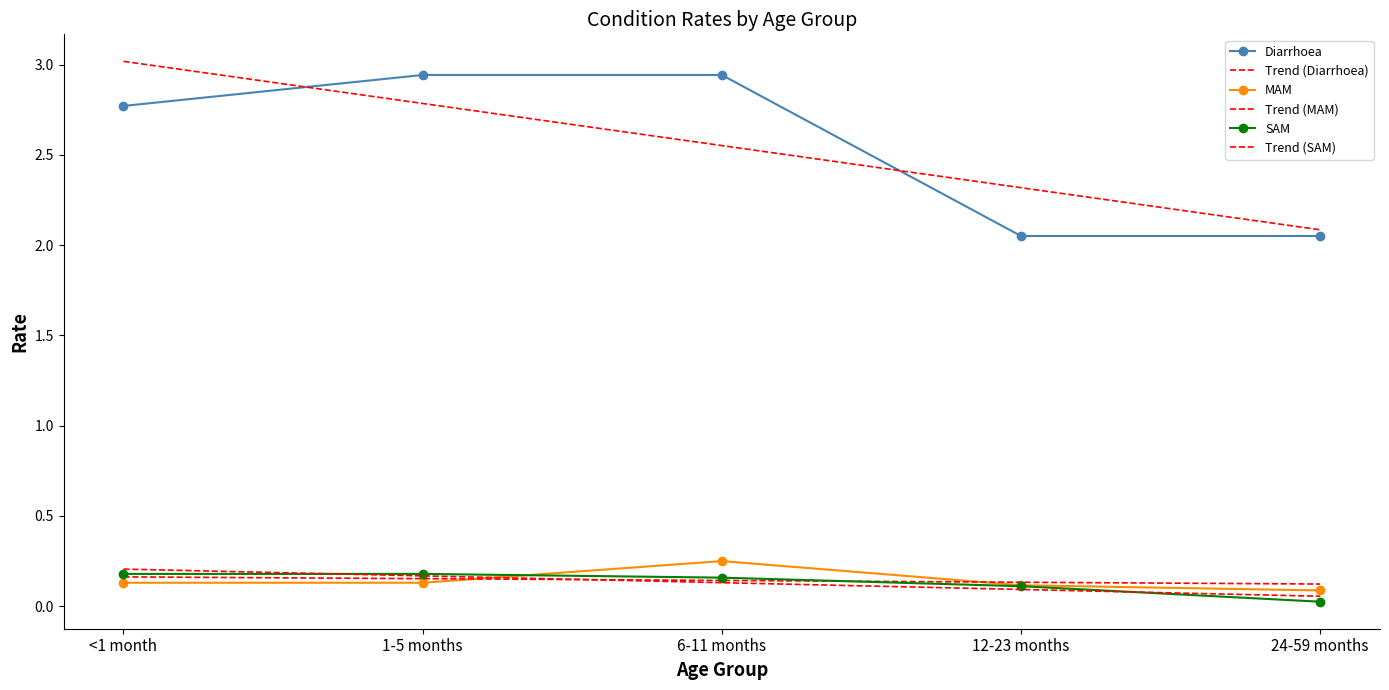

True or false: Diarrhoea and SAM intersect in this chart.

False